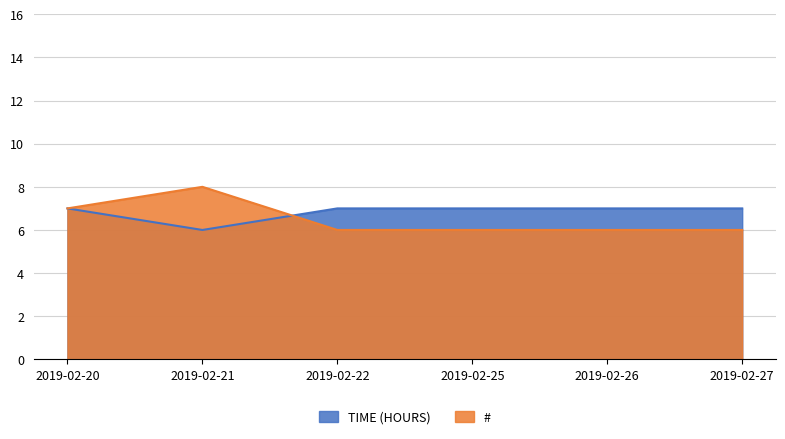

What is the difference between the maximum and minimum values in the TIME (HOURS) series?

1